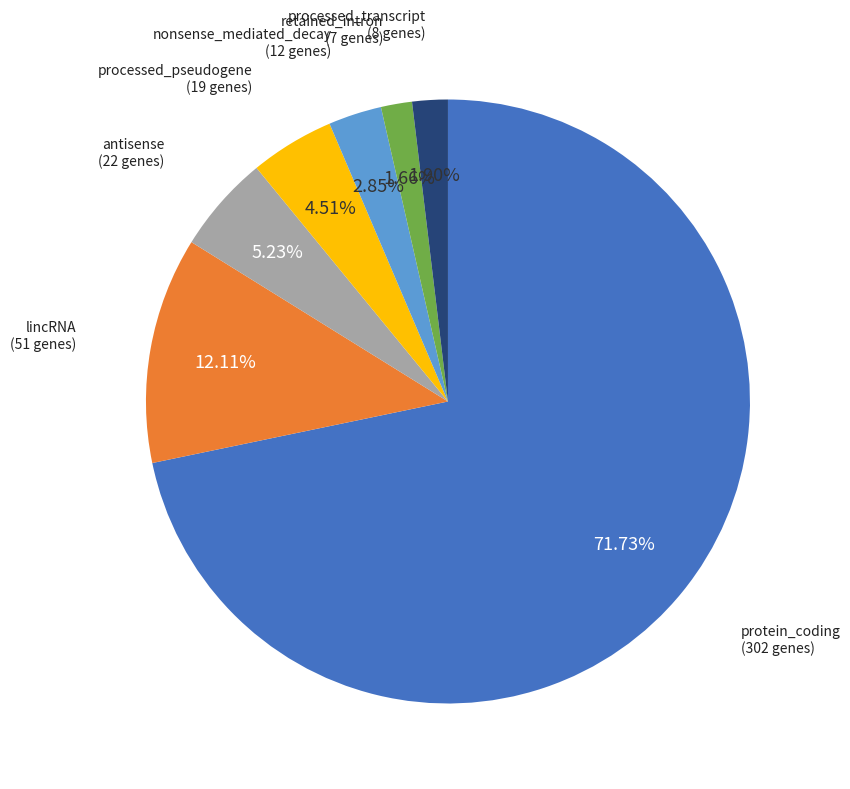

Does any single category account for the majority?

Yes